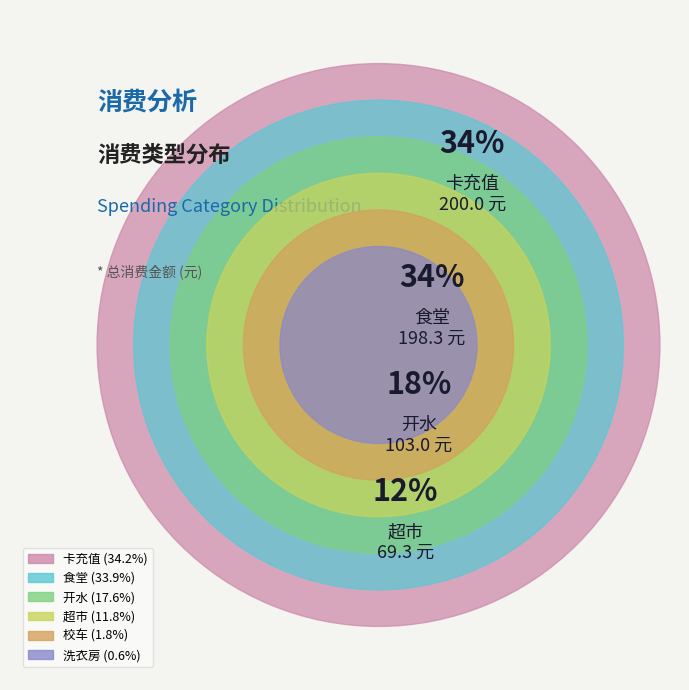

Which slice is the largest?

卡充值